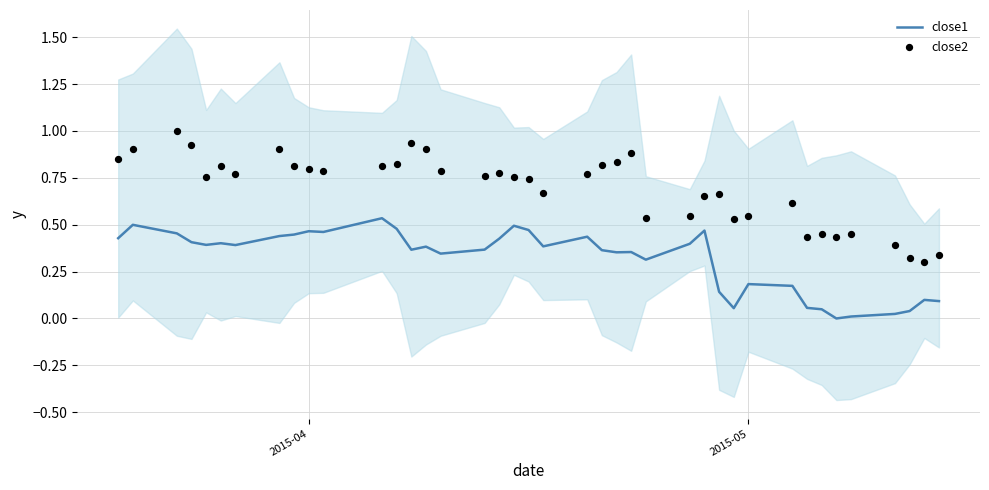

Which series has the largest total across all categories?

close2